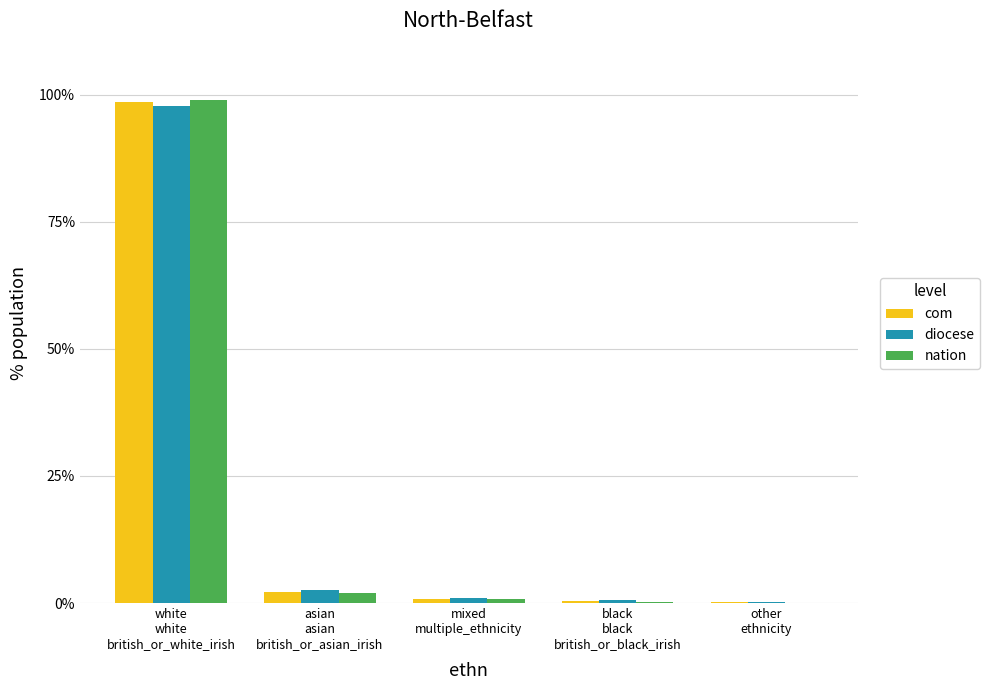

What is the sum of all com values?

102.0